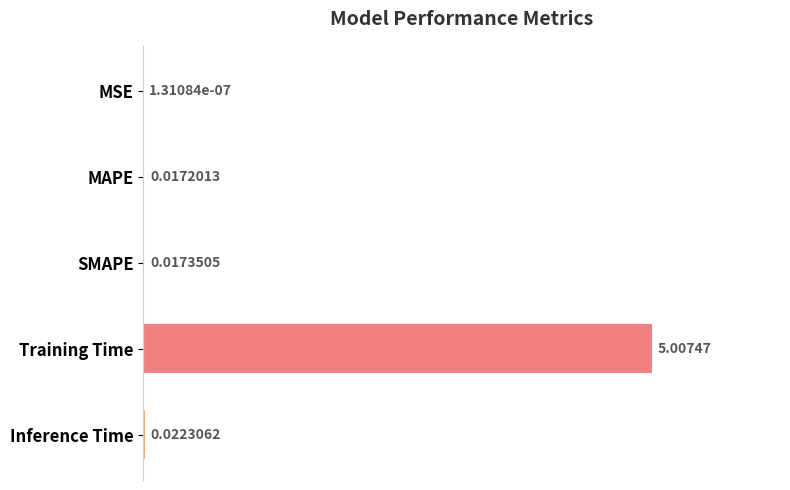

Which category has the highest value across all series?

Training Time